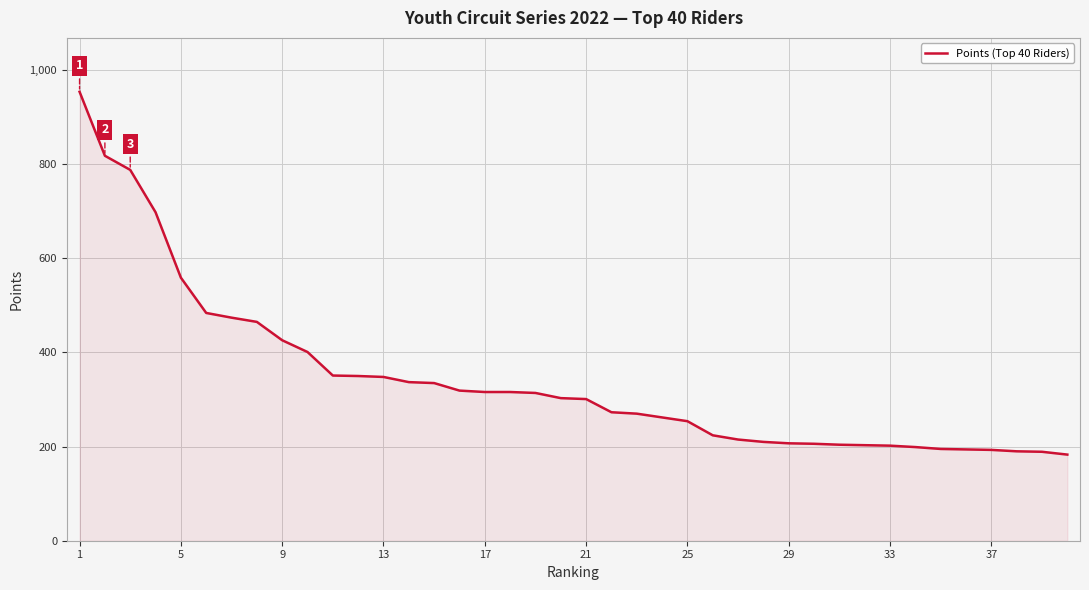

What is the maximum value shown in the chart?

954